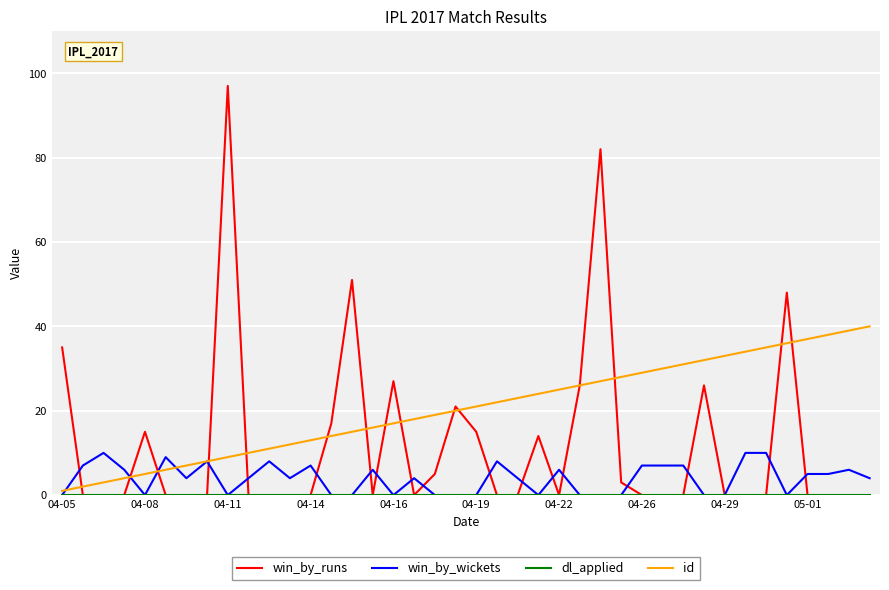

True or false: win_by_runs and id intersect in this chart.

True